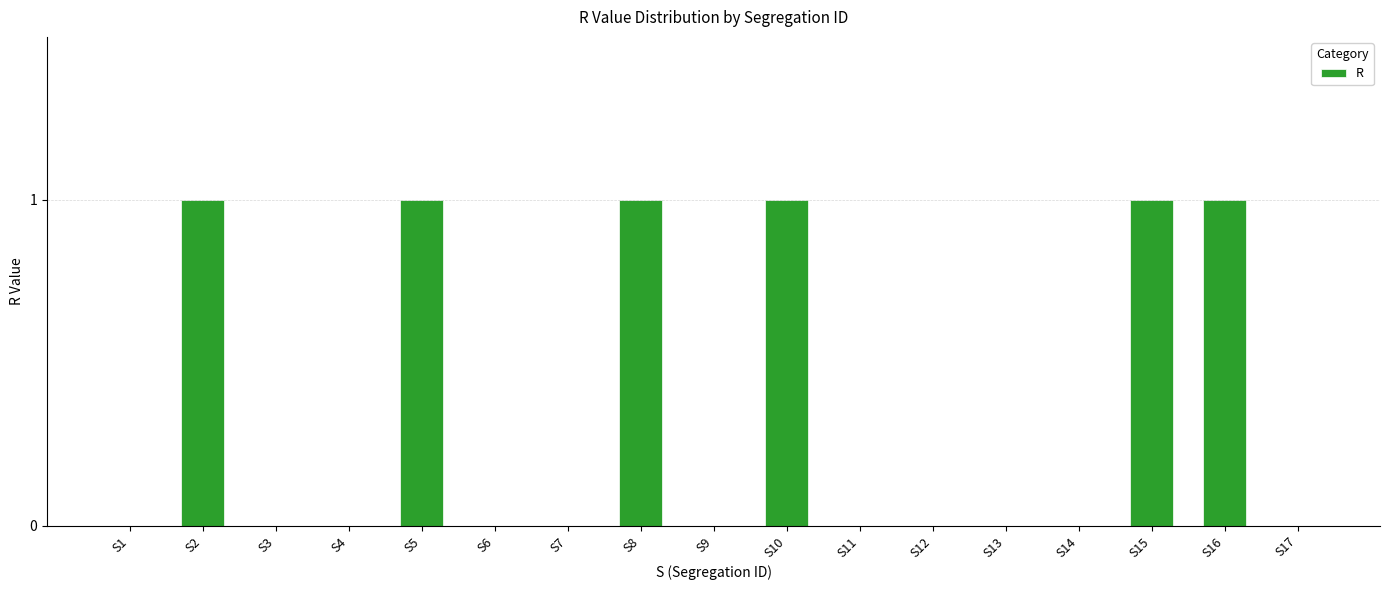

Count the number of data series in this chart.

1